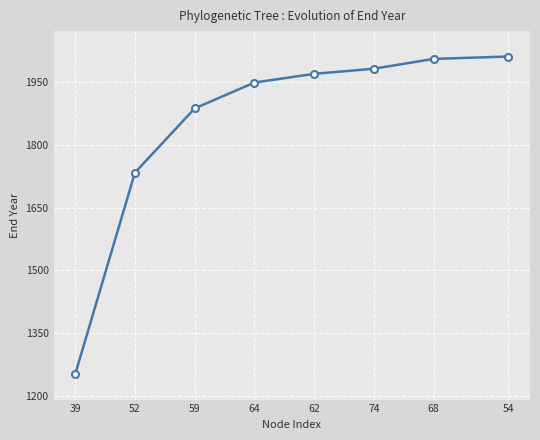

Count the number of categories in the chart.

8